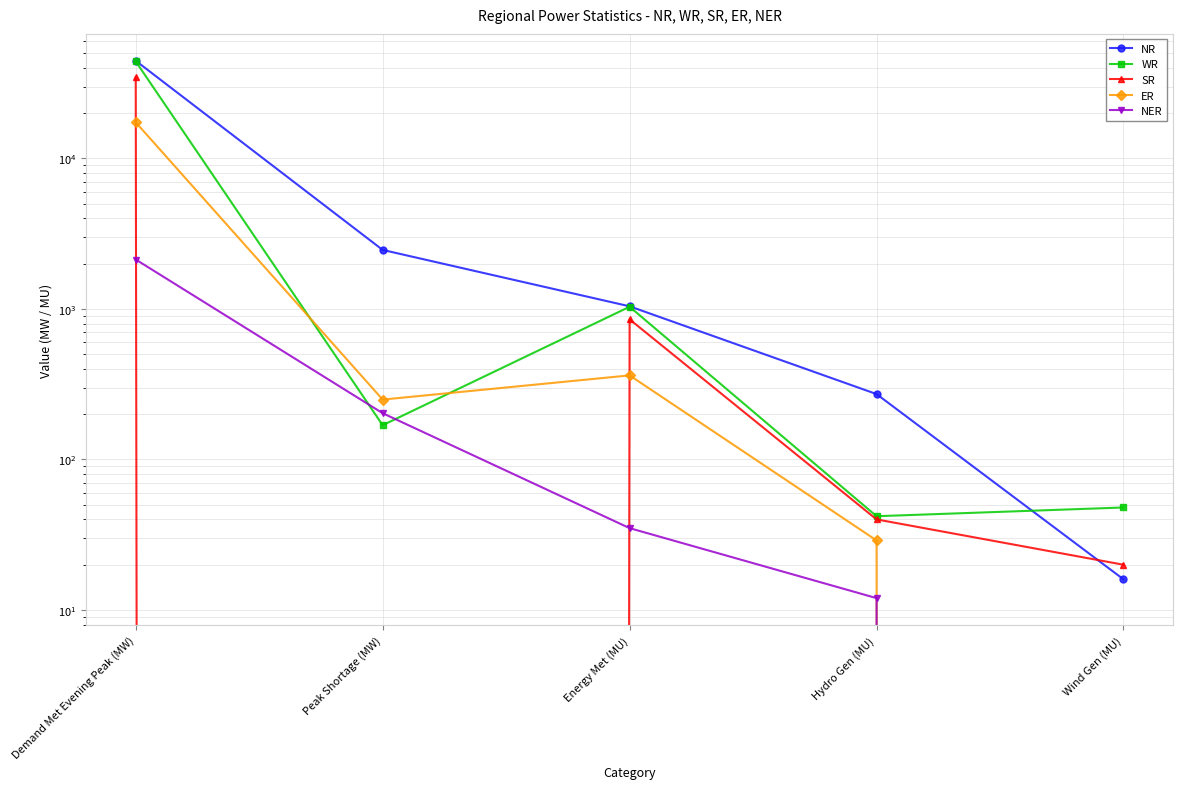

Reading left to right, list all the values displayed in this chart.

NR: Demand Met Evening Peak (MW)=44511	Peak Shortage (MW)=2466	Energy Met (MU)=1041	Hydro Gen (MU)=272	Wind Gen (MU)=16
WR: Demand Met Evening Peak (MW)=44069	Peak Shortage (MW)=169	Energy Met (MU)=1034	Hydro Gen (MU)=42	Wind Gen (MU)=48
SR: Demand Met Evening Peak (MW)=34531	Peak Shortage (MW)=0	Energy Met (MU)=853	Hydro Gen (MU)=40	Wind Gen (MU)=20
ER: Demand Met Evening Peak (MW)=17360	Peak Shortage (MW)=250	Energy Met (MU)=362	Hydro Gen (MU)=29	Wind Gen (MU)=0
NER: Demand Met Evening Peak (MW)=2130	Peak Shortage (MW)=203	Energy Met (MU)=35	Hydro Gen (MU)=12	Wind Gen (MU)=0